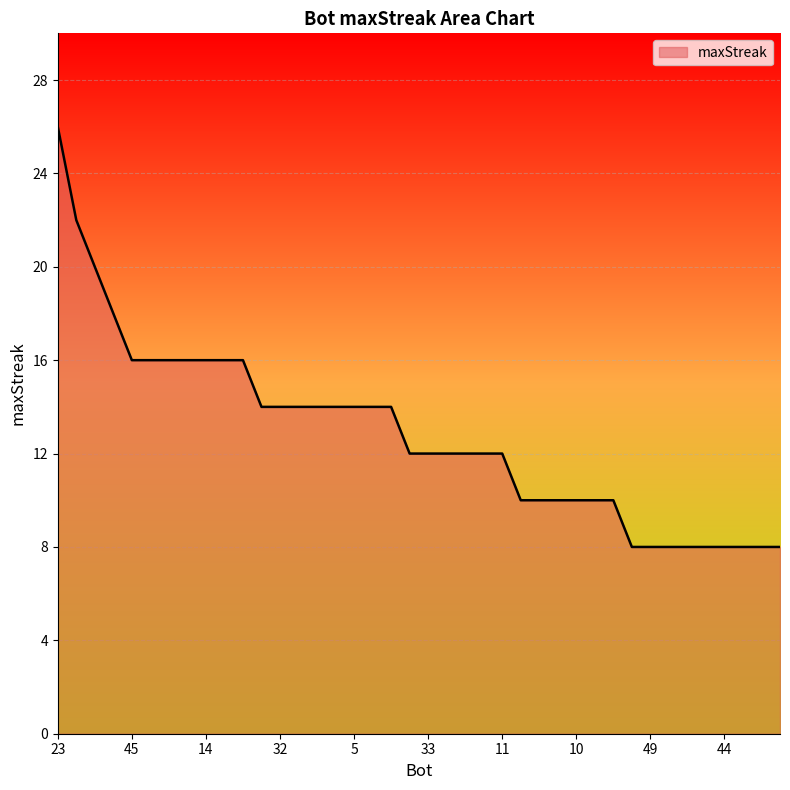

What is the minimum value shown in the chart?

8